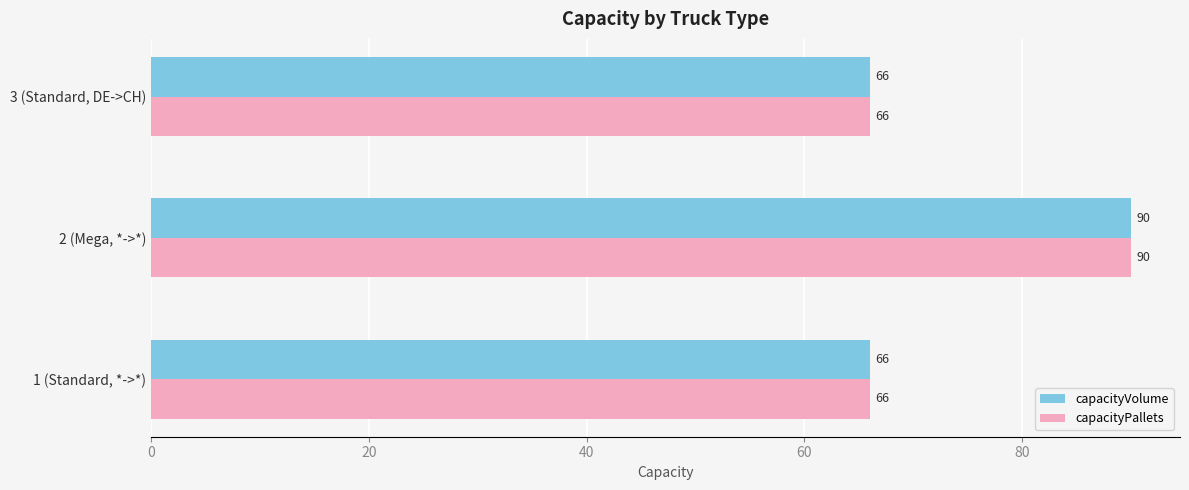

Count the capacityPallets values in the range 66 to 90.

3